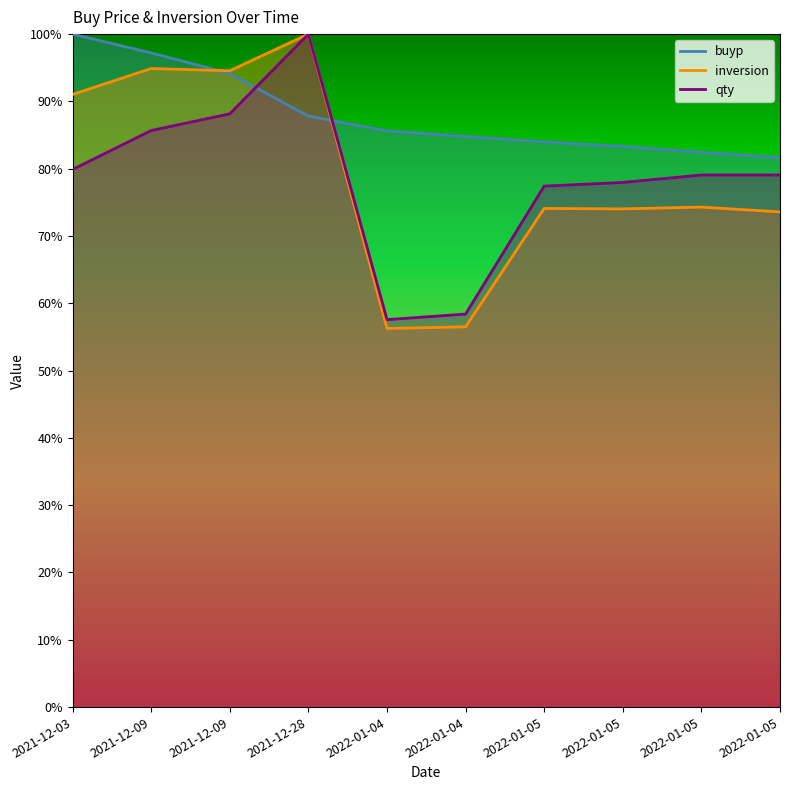

How many lines are shown in the chart?

3